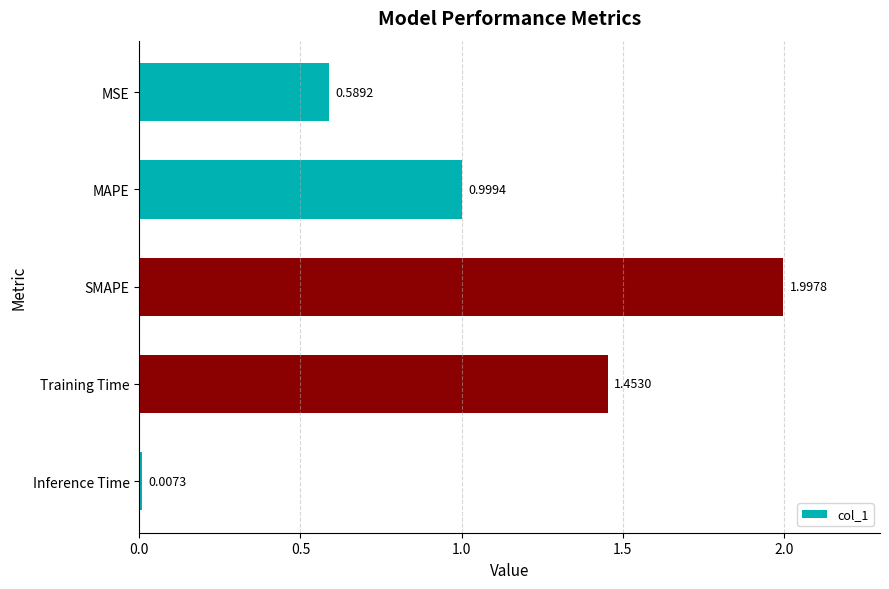

What is the difference between the maximum and second lowest values?

1.4